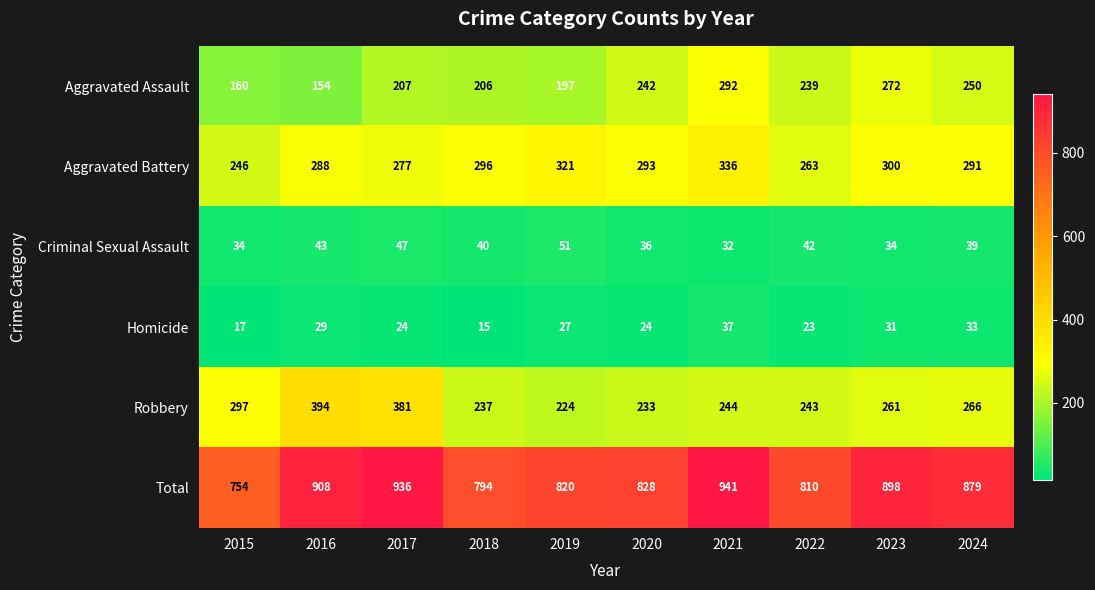

Which series has the largest range (max minus min)?

Total